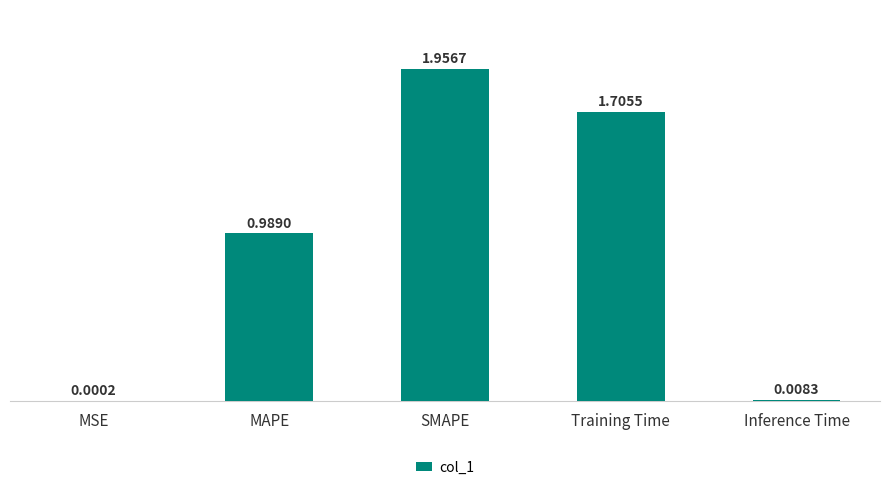

Which label corresponds to the largest value in the chart?

SMAPE